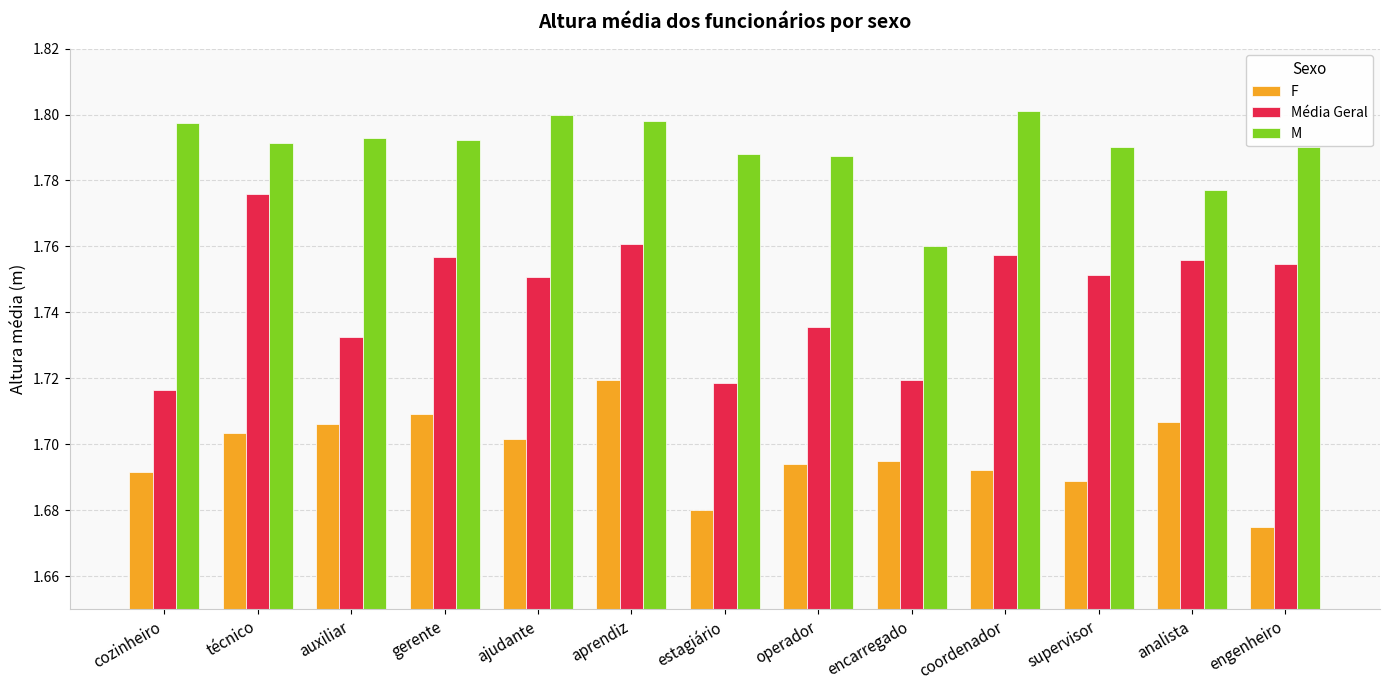

At which label is F closest to 1?

engenheiro